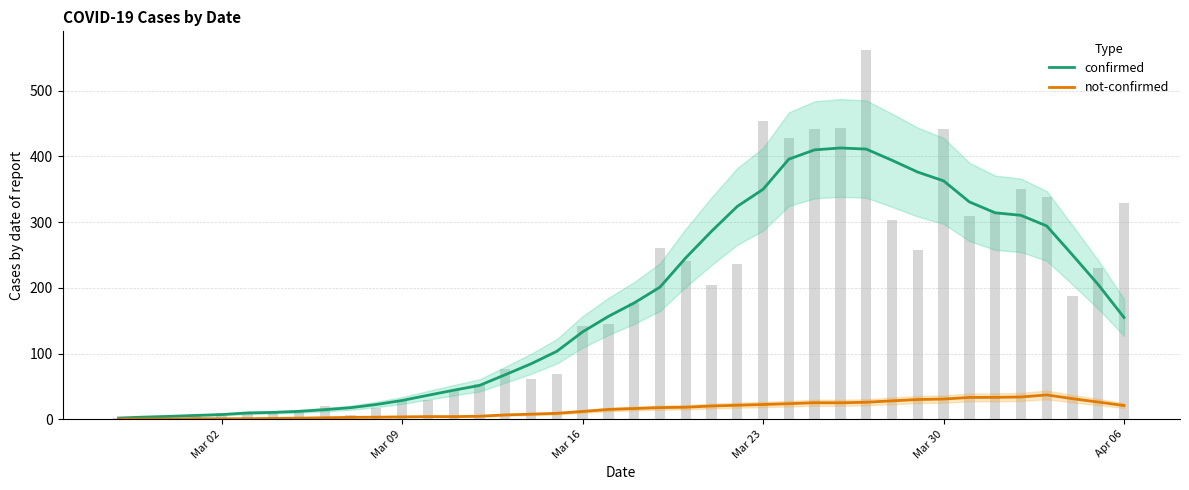

The value of confirmed at Apr 06 is 154.9. True or false?

True